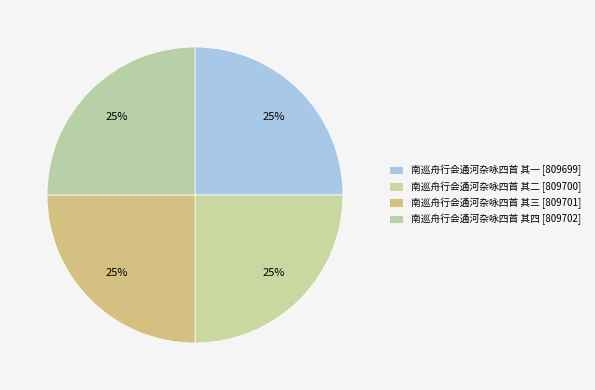

How many slices are in this pie chart?

4